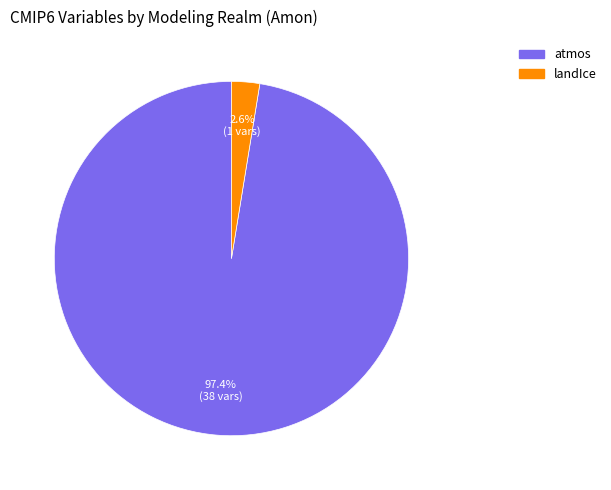

True or false: atmos accounts for 97% of the total.

True